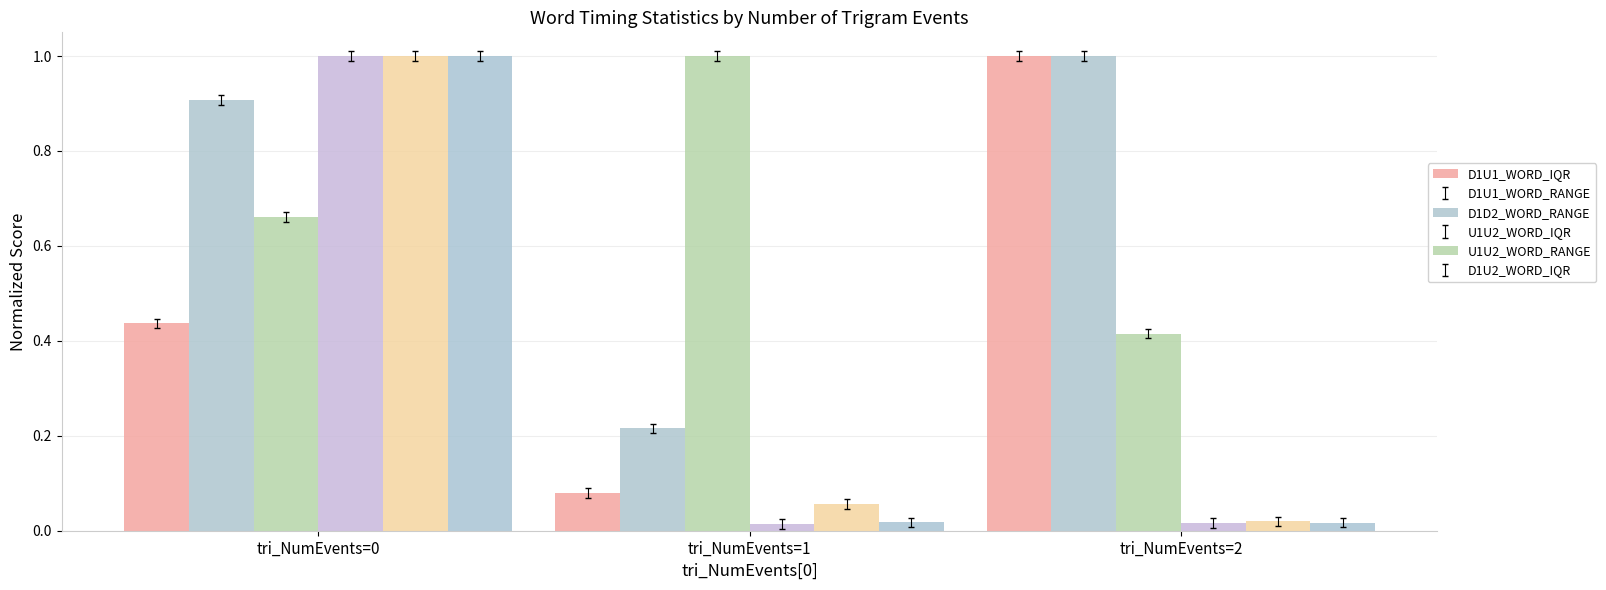

At which category is the sum across all series the highest?

tri_NumEvents=0